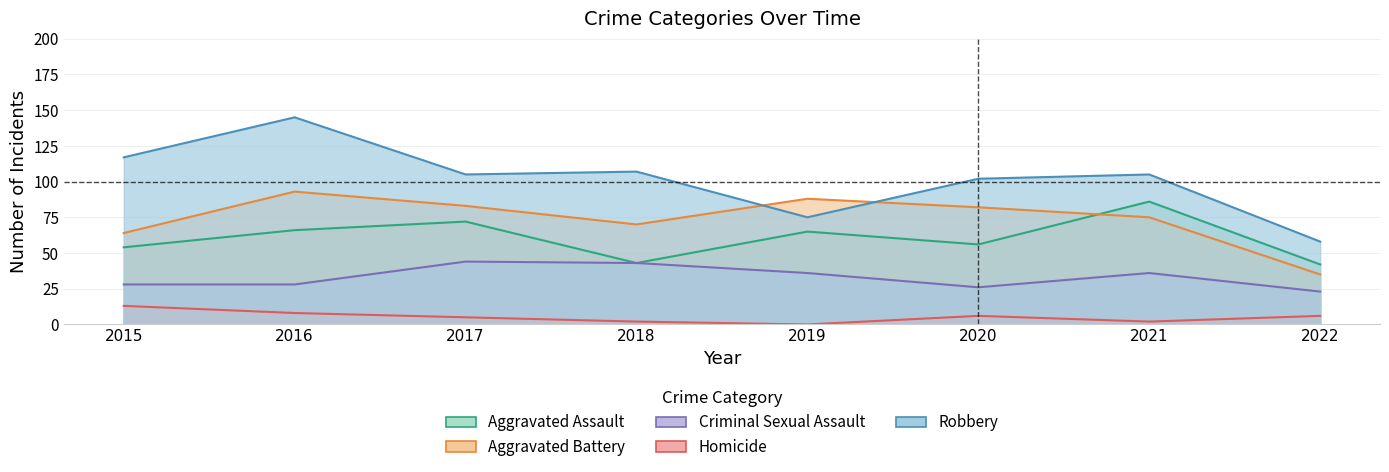

What is the sum of the Robbery values at 2020 and 2017?

207